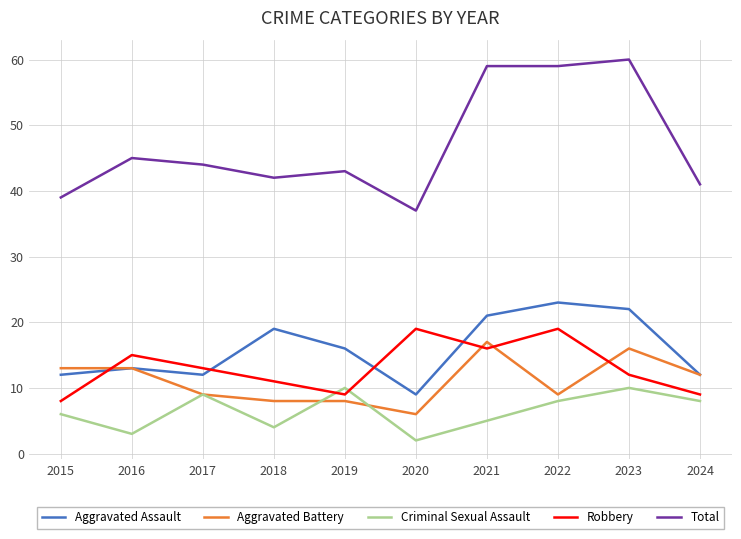

What value does the Robbery series have at 2015?

8